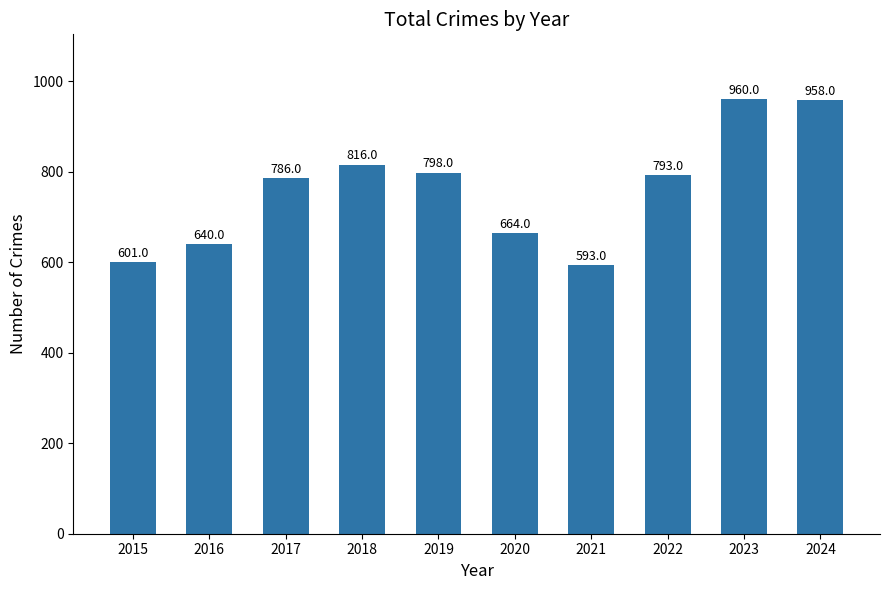

Reading right to left, transcribe all the data shown in this chart.

2024=958	2023=960	2022=793	2021=593	2020=664	2019=798	2018=816	2017=786	2016=640	2015=601